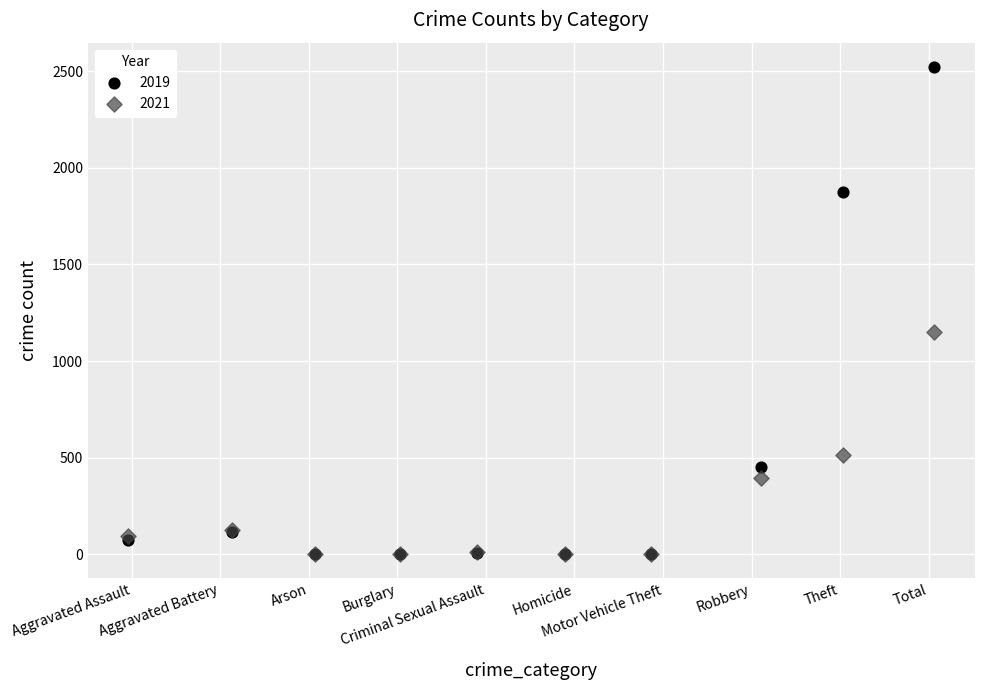

In the 2021 series, what Y value is closest to 576?

514